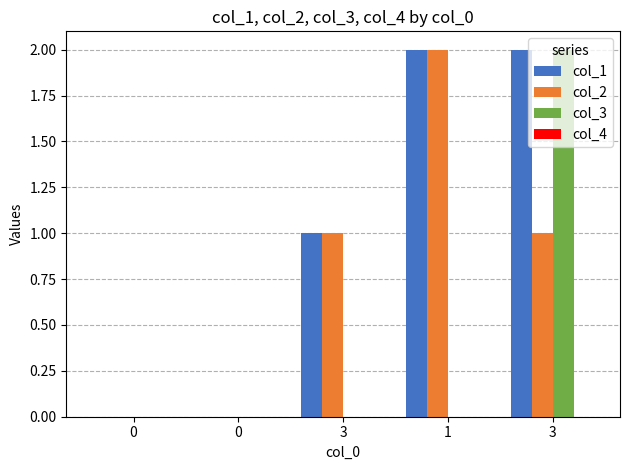

How many data points does each series have?

5